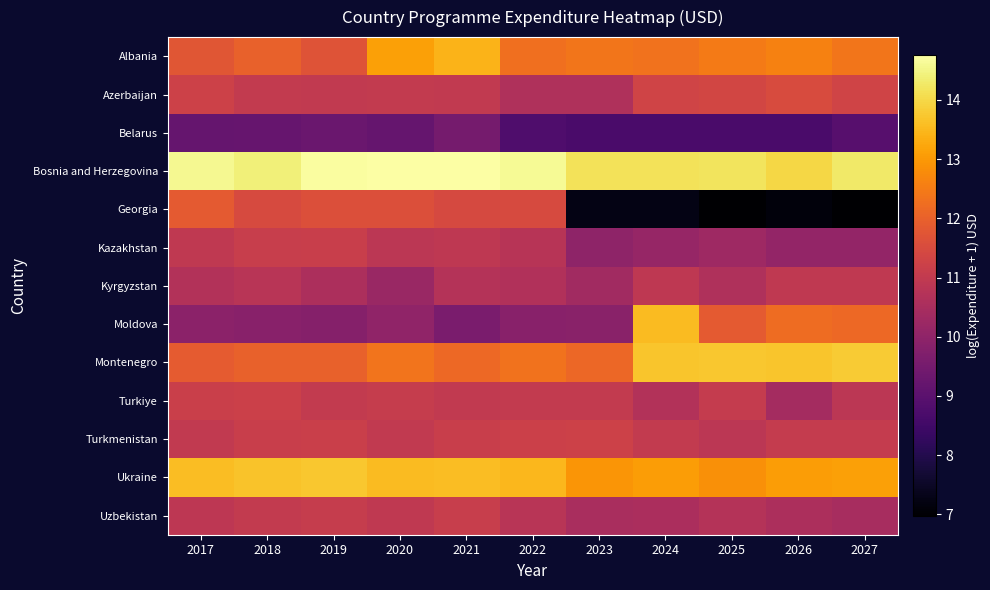

List the series in order of their peak value, lowest first.

Belarus, Kyrgyzstan, Uzbekistan, Kazakhstan, Turkiye, Turkmenistan, Azerbaijan, Georgia, Albania, Moldova, Ukraine, Montenegro, Bosnia and Herzegovina